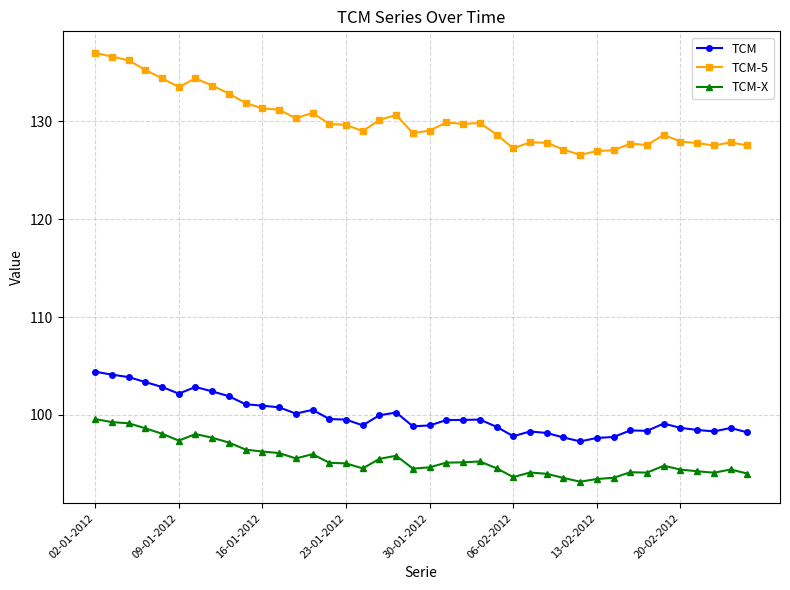

What are all the series names shown in the legend?

TCM, TCM-5, TCM-X